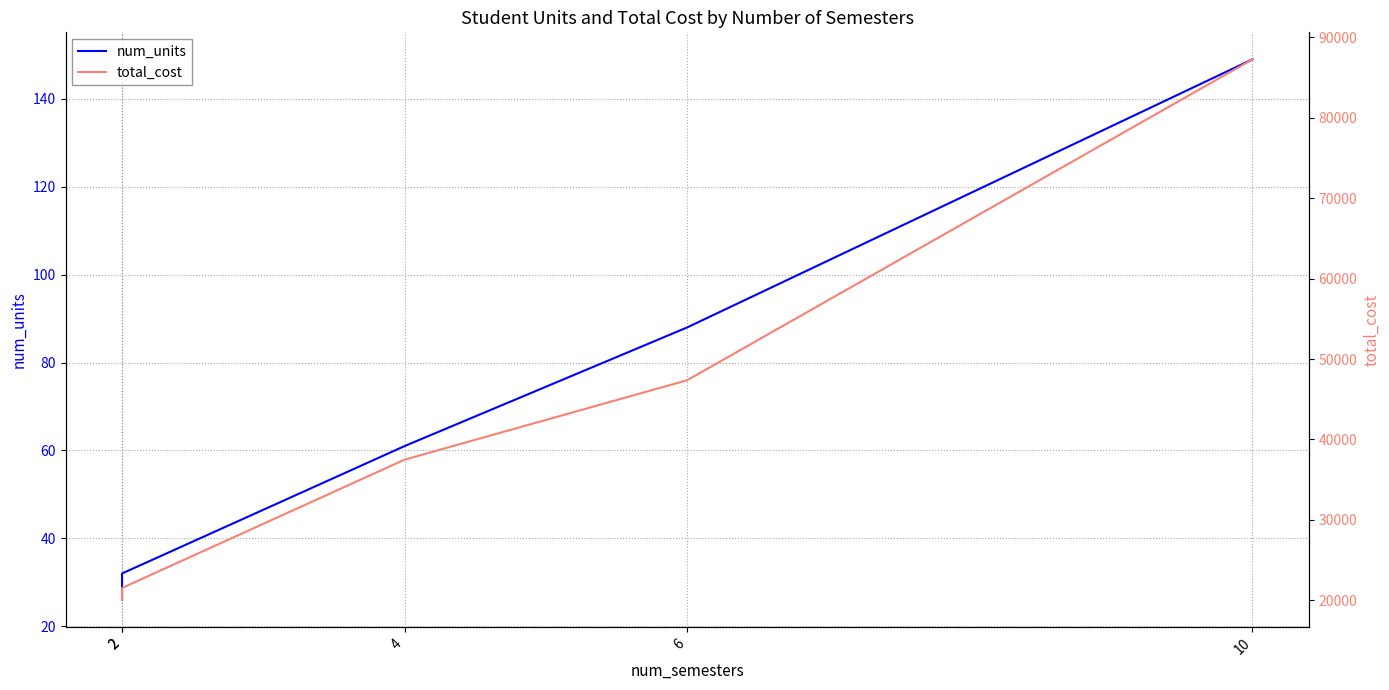

At how many categories does at least one series exceed 80823?

1